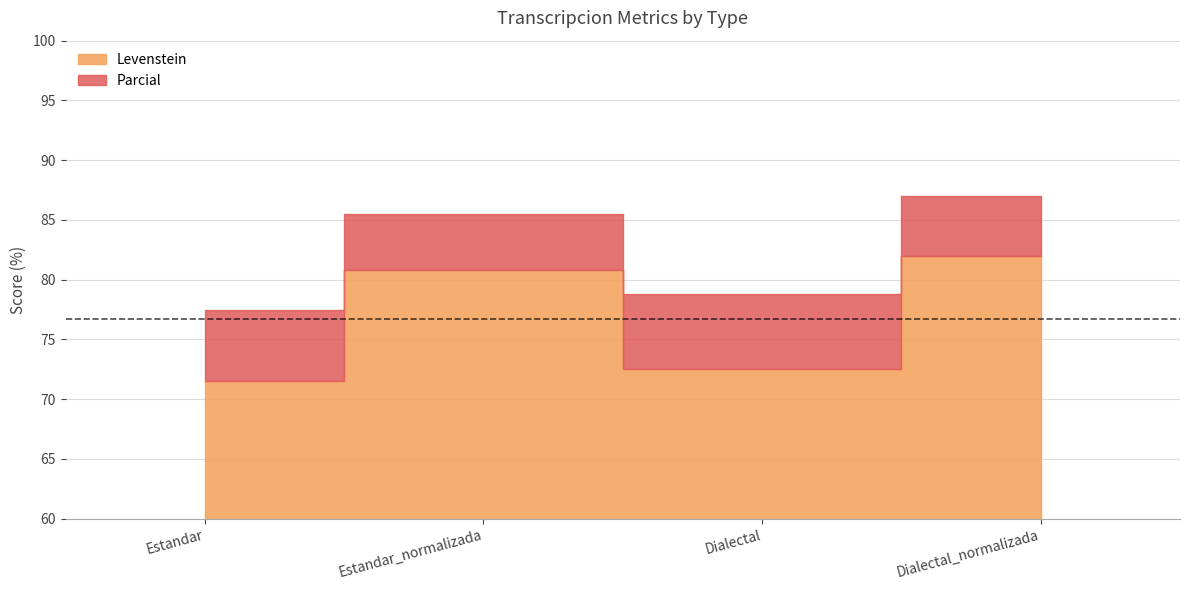

What is the sum of all Levenstein values?

306.8